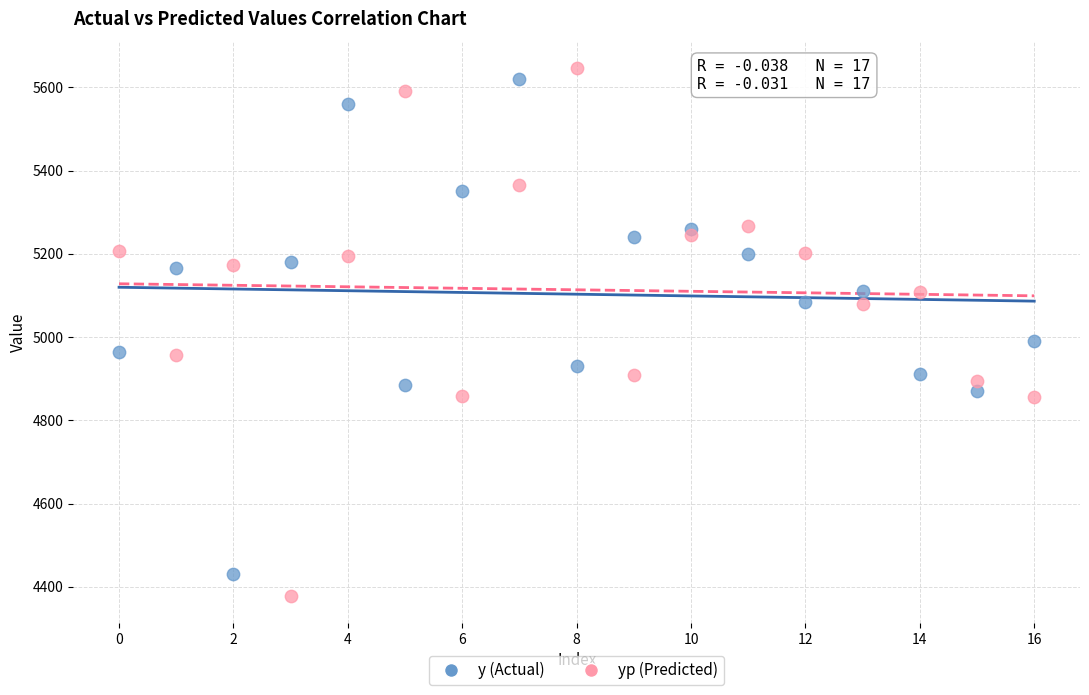

What are all the series names shown in the legend?

y (Actual), yp (Predicted)